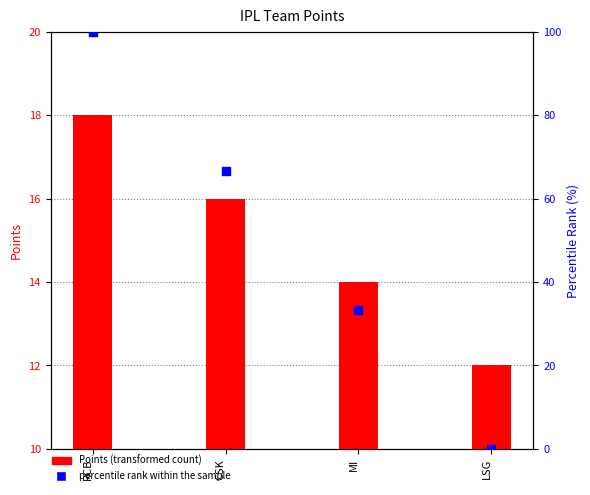

Which series has the largest Y range (max minus min)?

percentile rank within the sample